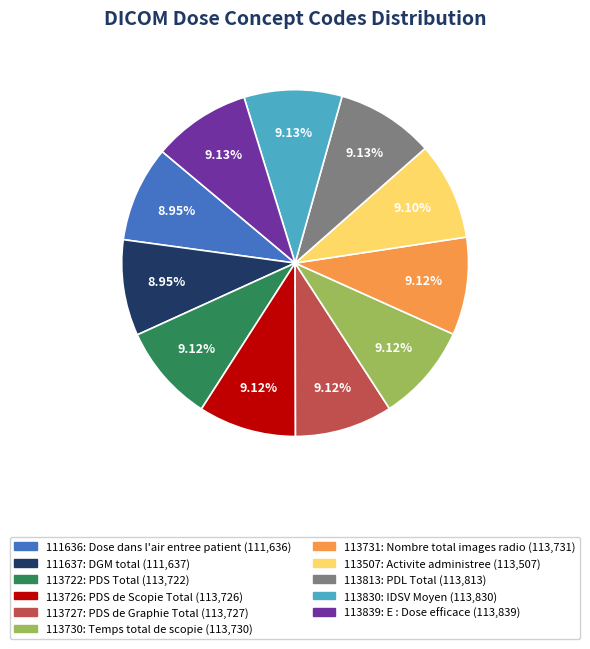

To the nearest percent, what portion does 113726 represent?

9%